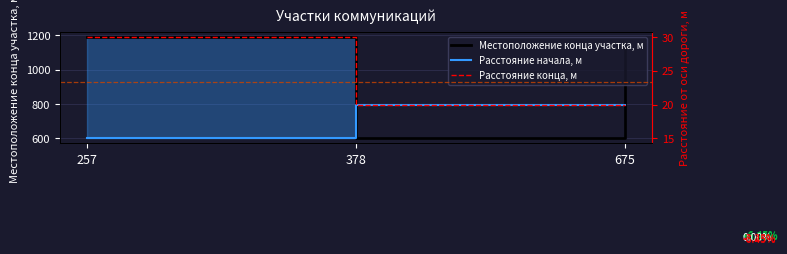

Reading right to left, transcribe all the data shown in this chart.

Местоположение конца участка, м: 1127	601	1190
Расстояние начала, м: 20	20	15
Расстояние конца, м: 20	20	30